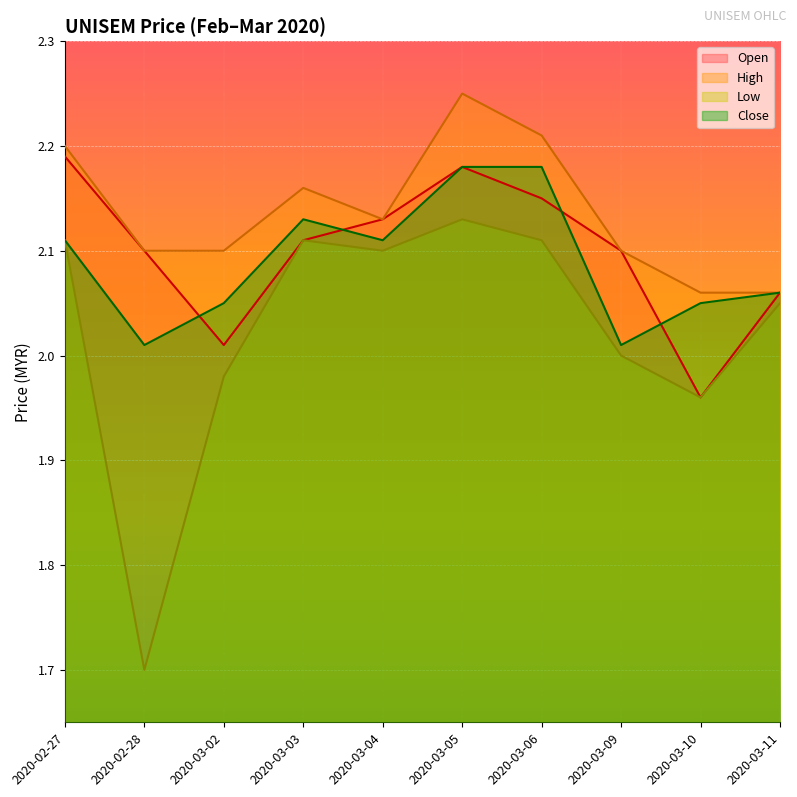

Read the open value at 2020-03-06.

2.1